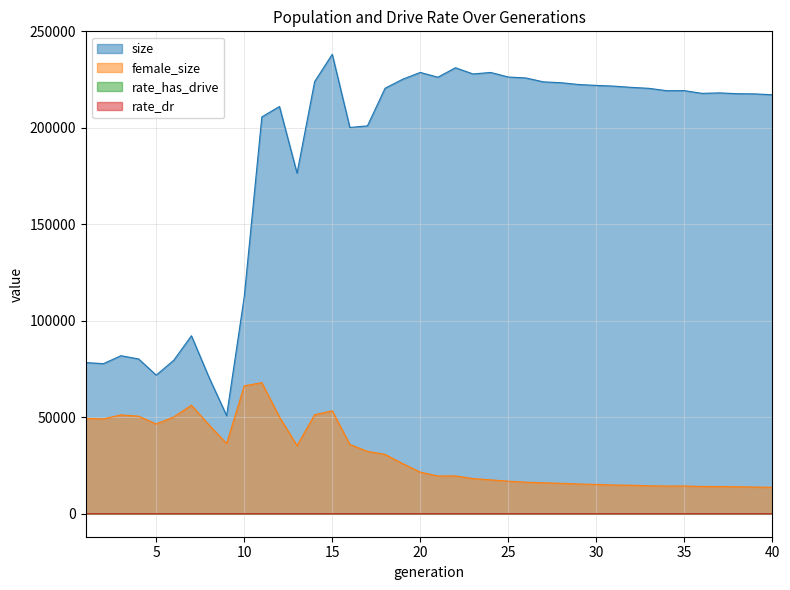

True or false: rate_dr and rate_has_drive cross at least once.

False